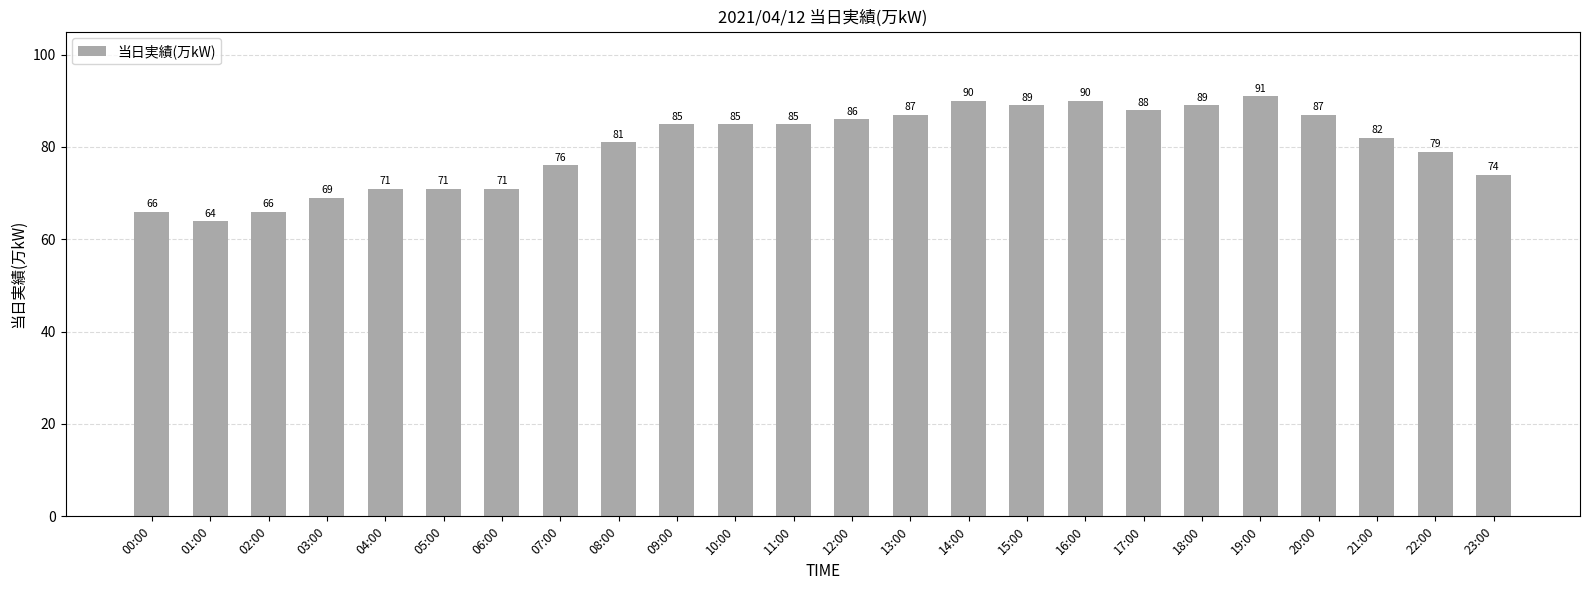

What is the sum of all values?

1922